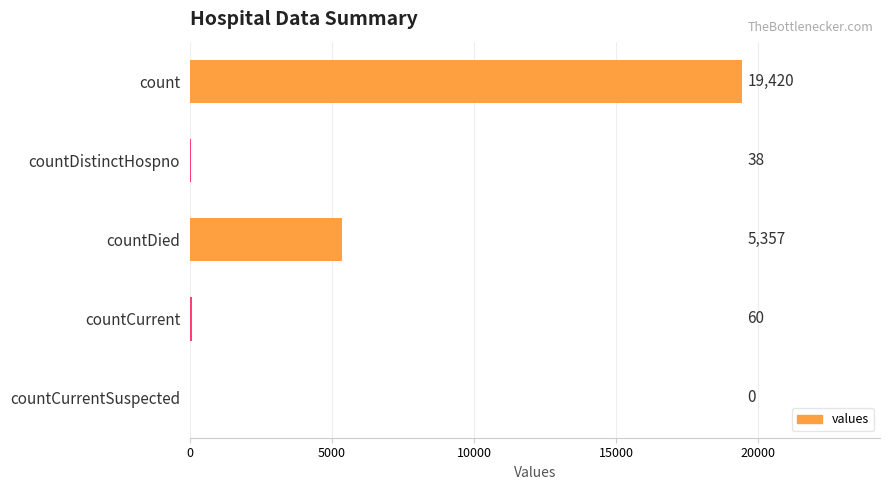

How many values are above zero?

4